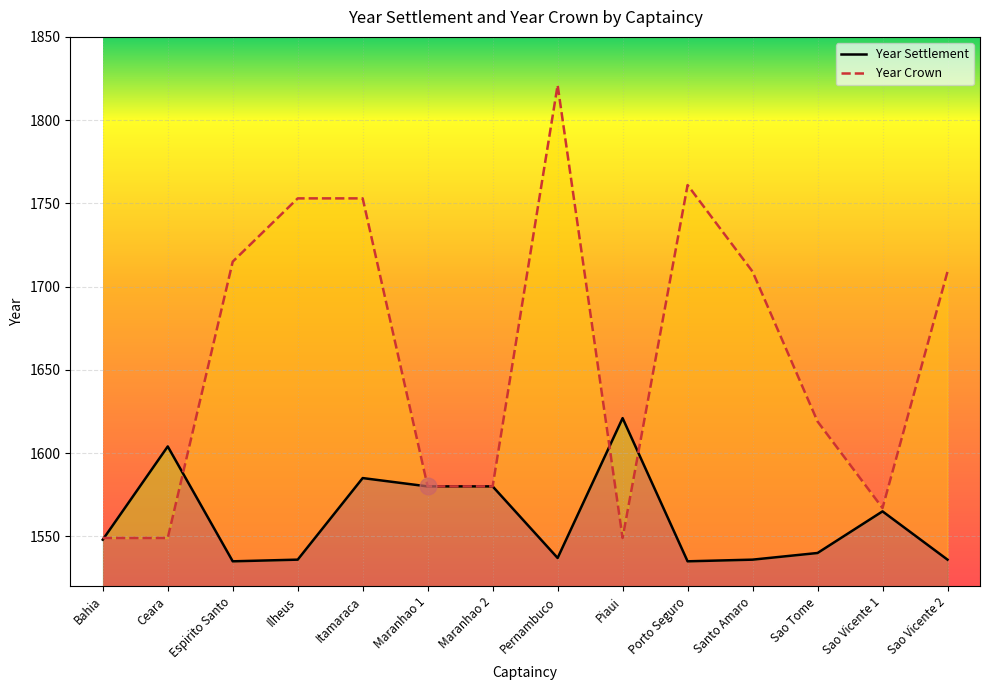

What is the label of the 5th point from the left?

Itamaraca